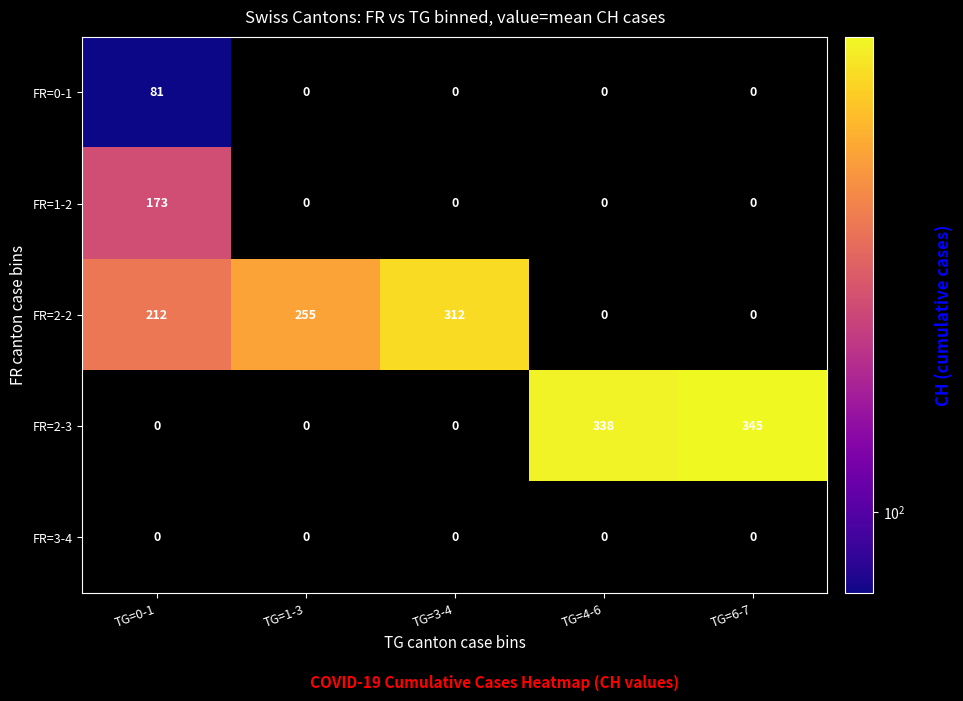

How many values in the FR=1-2 series exceed 0?

1